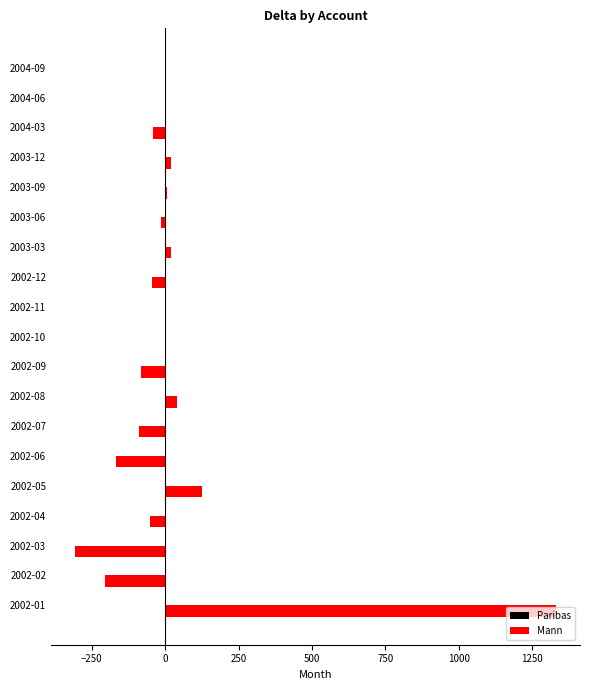

Count the number of data series in this chart.

1